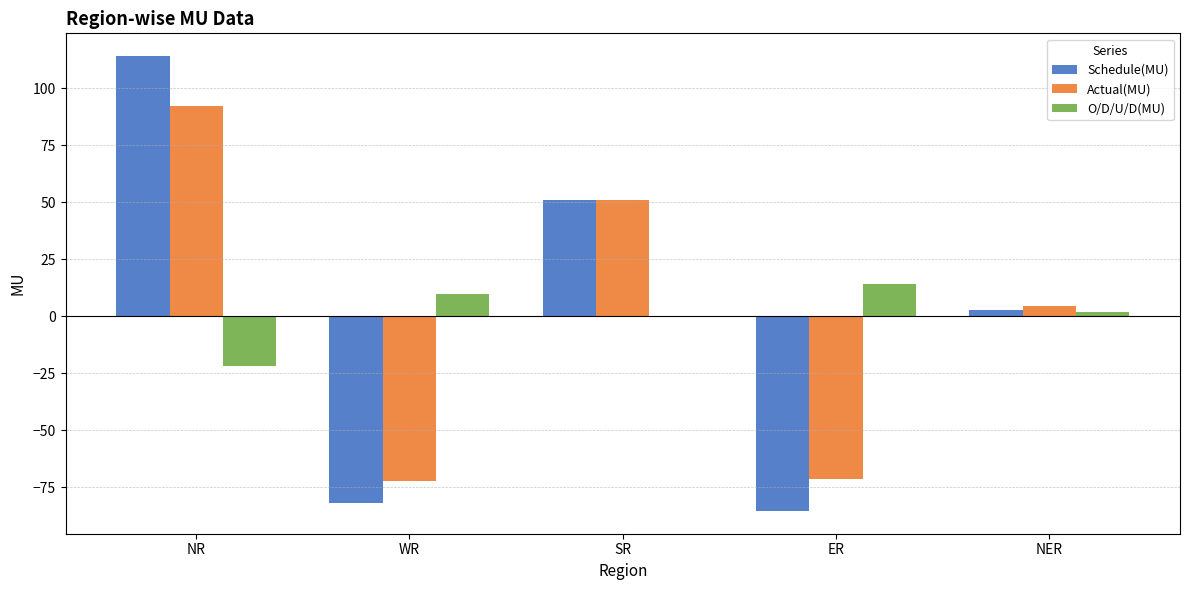

Between WR and NER, which series saw the biggest shift?

Schedule(MU)